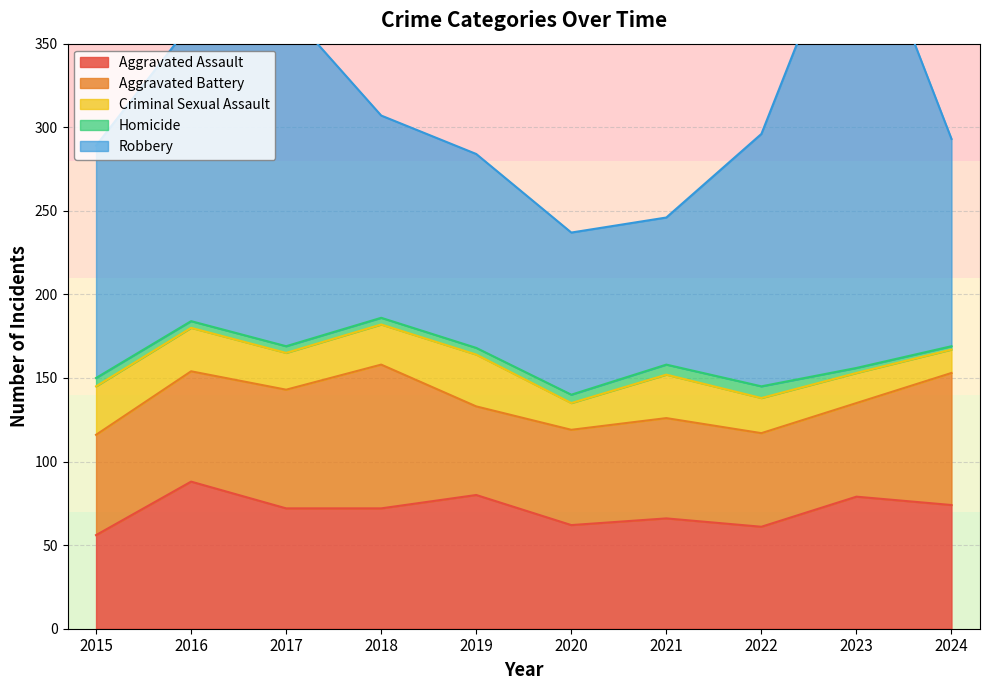

What is the minimum value for Homicide?

2